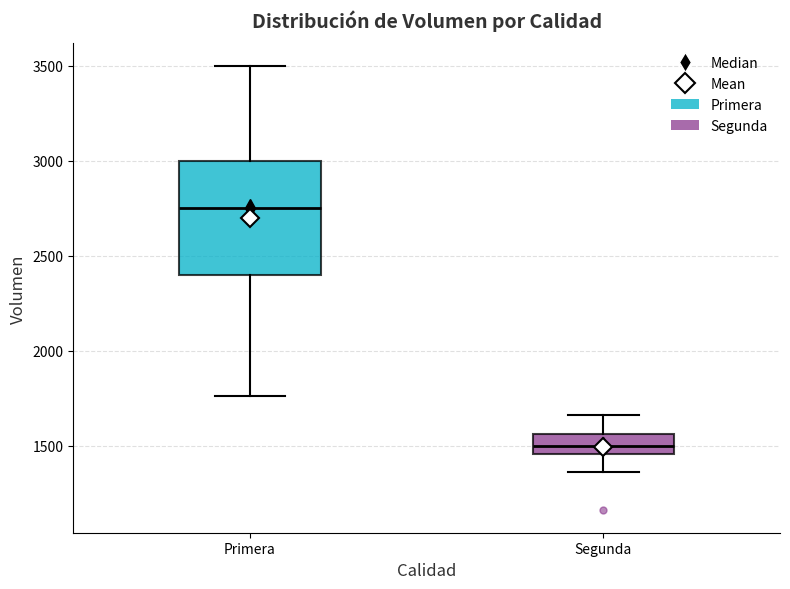

Which box has the highest median line?

Primera